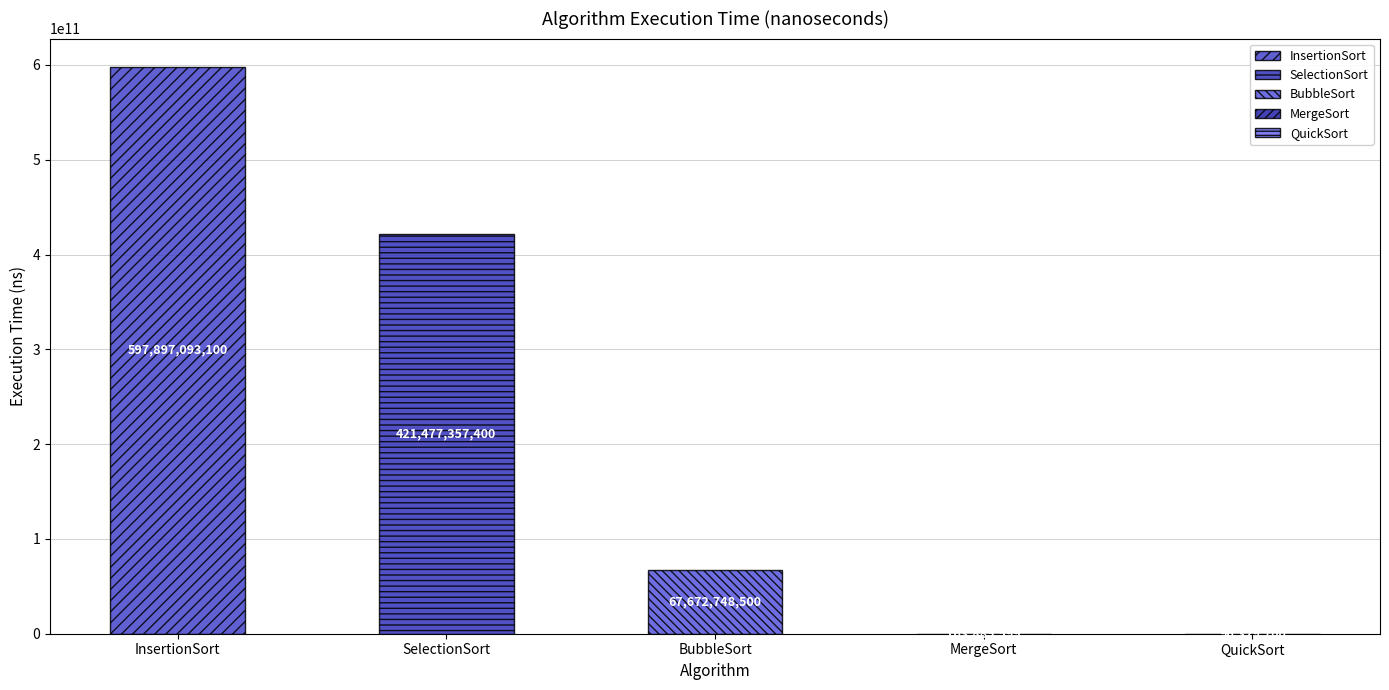

What is the label of the 4th bar from the right?

SelectionSort